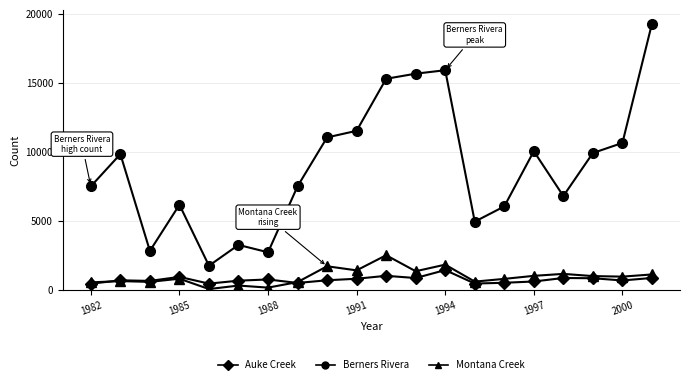

Which series has the largest total across all categories?

Berners Rivera